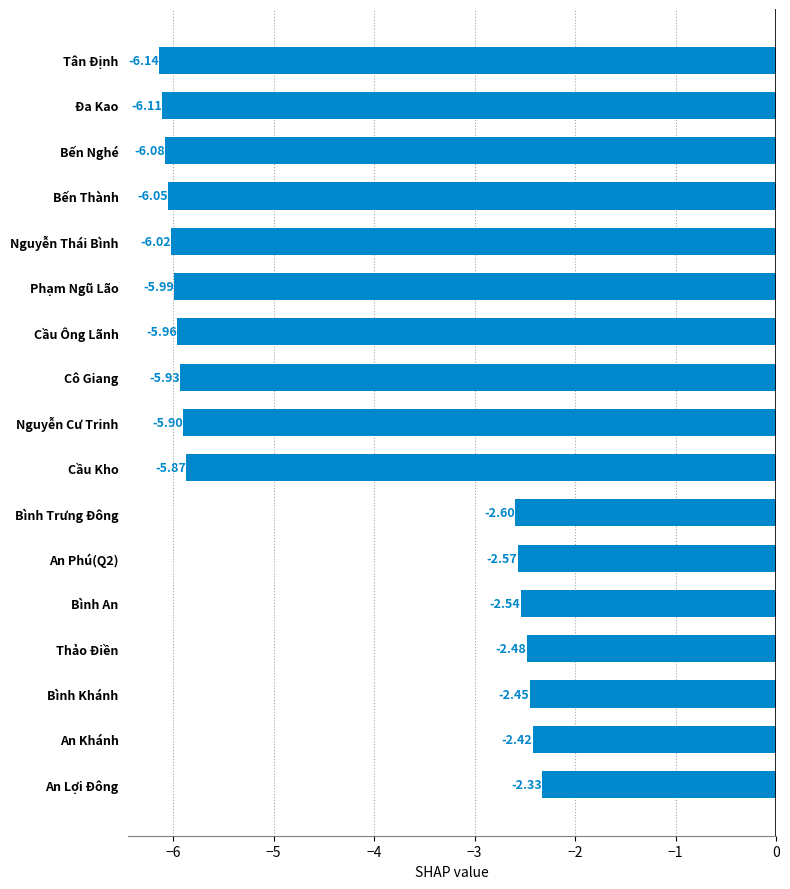

List the labels in order of value, largest first.

An Lợi Đông, An Khánh, Bình Khánh, Thảo Điền, Bình An, An Phú(Q2), Bình Trưng Đông, Cầu Kho, Nguyễn Cư Trinh, Cô Giang, Cầu Ông Lãnh, Phạm Ngũ Lão, Nguyễn Thái Bình, Bến Thành, Bến Nghé, Đa Kao, Tân Định